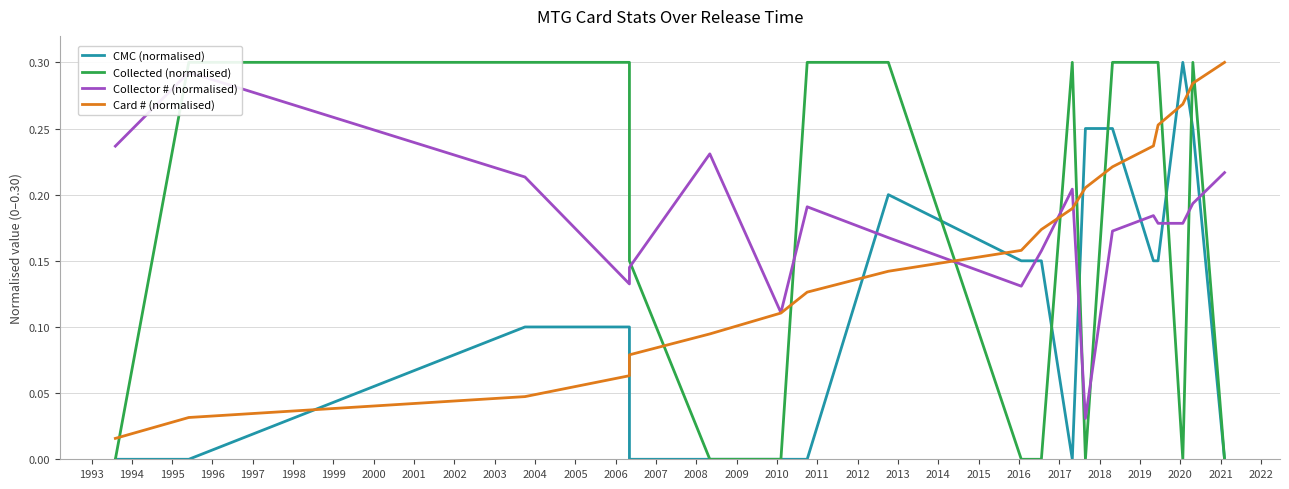

Rank the series by their maximum value, from lowest to highest.

Collector # (normalised), CMC (normalised), Collected (normalised), Card # (normalised)